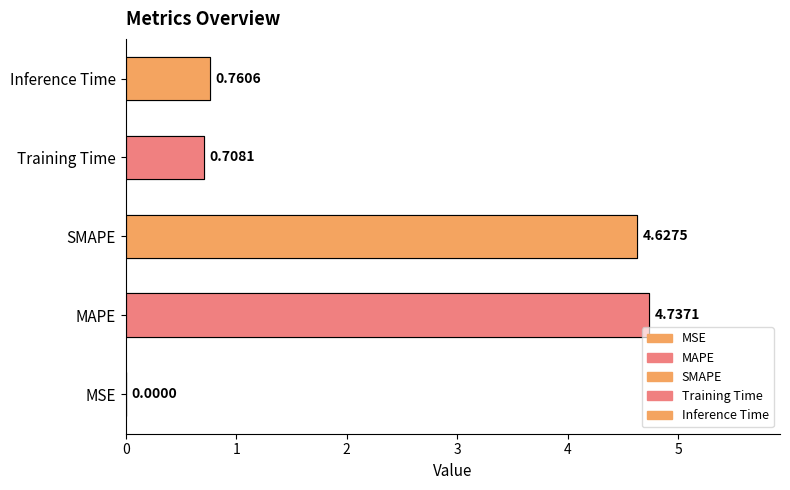

What value does the data have at Training Time?

0.7